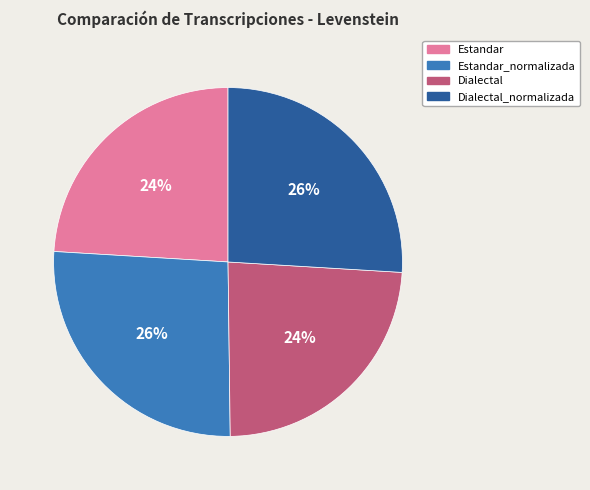

The Estandar slice represents 24% of the pie. True or false?

True